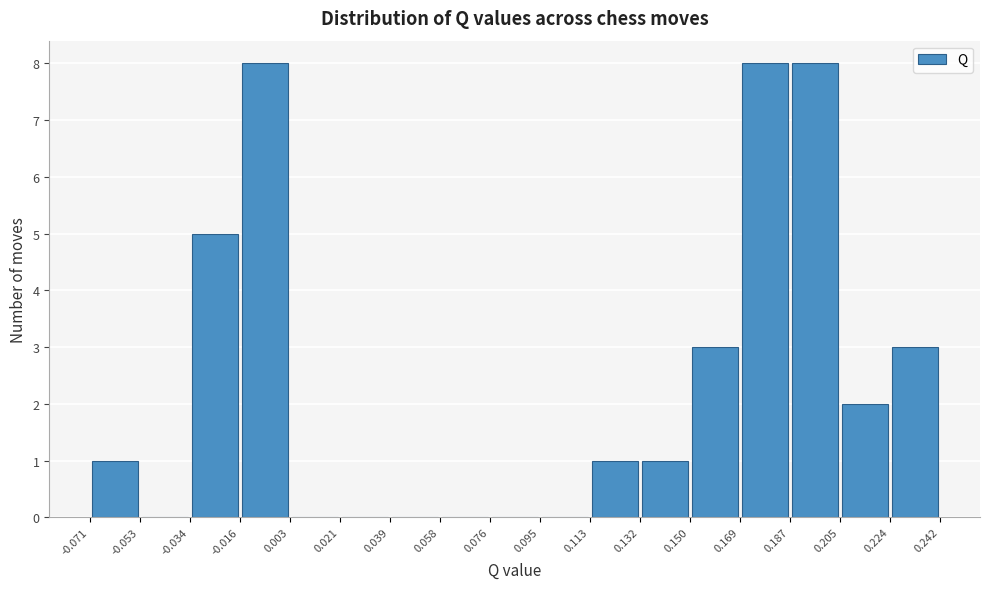

Reading left to right, transcribe this chart: for each bar, give the range it covers on the x-axis and its height. The values are not printed on the chart, so give them approximately, as read against the axis.

-0.071 to -0.053: 1
-0.053 to -0.034: 0
-0.034 to -0.016: 5
-0.016 to 0.003: 8
0.003 to 0.021: 0
0.021 to 0.039: 0
0.039 to 0.058: 0
0.058 to 0.076: 0
0.076 to 0.095: 0
0.095 to 0.113: 0
0.113 to 0.132: 1
0.132 to 0.150: 1
0.150 to 0.169: 3
0.169 to 0.187: 8
0.187 to 0.205: 8
0.205 to 0.224: 2
0.224 to 0.242: 3